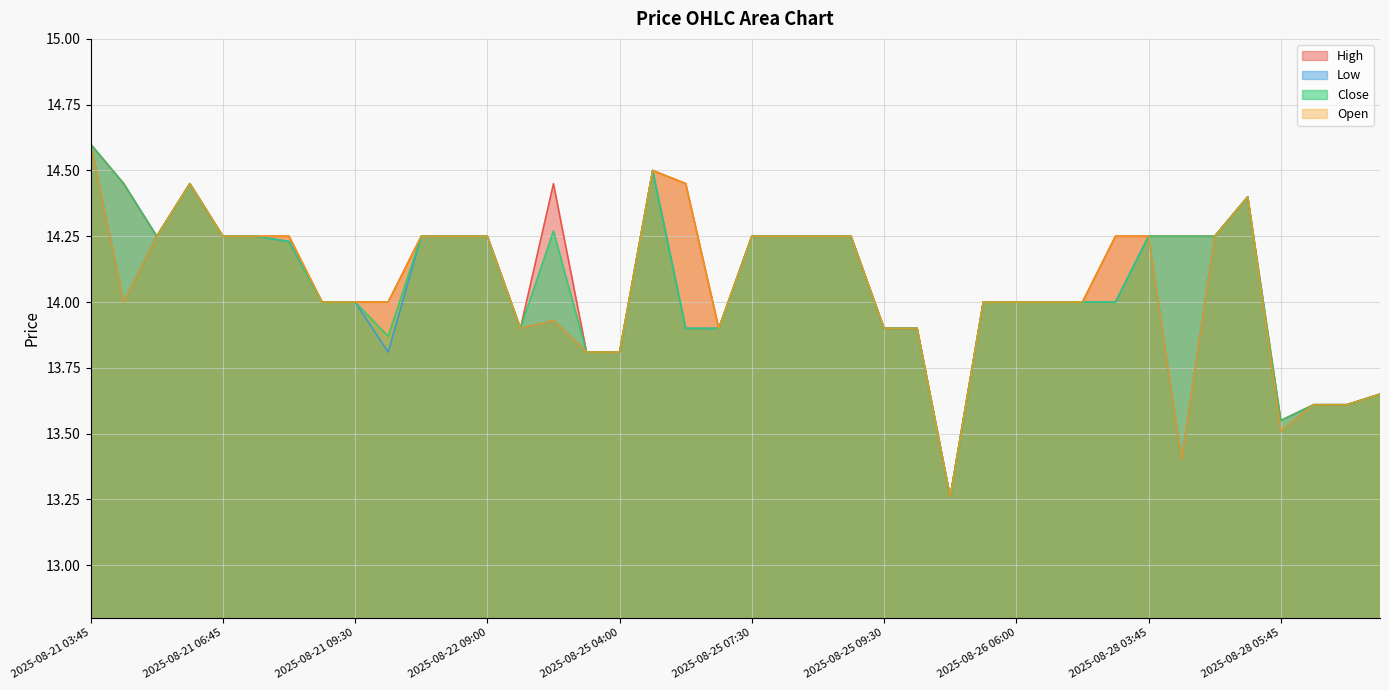

Reading left to right, what are all the values shown in this chart?

High: 2025-08-21 03:45=14.6	2025-08-21 04:45=14.4	2025-08-21 05:00=14.2	2025-08-21 05:15=14.4	2025-08-21 06:45=14.2	2025-08-21 07:45=14.2	2025-08-21 09:00=14.2	2025-08-21 09:15=14.0	2025-08-21 09:30=14.0	2025-08-21 09:45=14.0	2025-08-22 03:45=14.2	2025-08-22 06:00=14.2	2025-08-22 09:00=14.2	2025-08-22 09:15=13.9	2025-08-22 09:45=14.4	2025-08-25 03:45=13.8	2025-08-25 04:00=13.8	2025-08-25 04:30=14.5	2025-08-25 07:00=14.4	2025-08-25 07:15=13.9	2025-08-25 07:30=14.2	2025-08-25 07:45=14.2	2025-08-25 08:15=14.2	2025-08-25 09:15=14.2	2025-08-25 09:30=13.9	2025-08-26 03:45=13.9	2025-08-26 04:45=13.3	2025-08-26 05:15=14.0	2025-08-26 06:00=14.0	2025-08-26 08:45=14.0	2025-08-26 09:00=14.0	2025-08-26 09:15=14.2	2025-08-28 03:45=14.2	2025-08-28 04:15=14.2	2025-08-28 05:15=14.2	2025-08-28 05:30=14.4	2025-08-28 05:45=13.6	2025-08-28 07:00=13.6	2025-08-28 07:15=13.6	2025-08-28 07:45=13.6
Low: 2025-08-21 03:45=14.6	2025-08-21 04:45=14.0	2025-08-21 05:00=14.2	2025-08-21 05:15=14.4	2025-08-21 06:45=14.2	2025-08-21 07:45=14.2	2025-08-21 09:00=14.2	2025-08-21 09:15=14.0	2025-08-21 09:30=14.0	2025-08-21 09:45=13.8	2025-08-22 03:45=14.2	2025-08-22 06:00=14.2	2025-08-22 09:00=14.2	2025-08-22 09:15=13.9	2025-08-22 09:45=13.9	2025-08-25 03:45=13.8	2025-08-25 04:00=13.8	2025-08-25 04:30=14.5	2025-08-25 07:00=13.9	2025-08-25 07:15=13.9	2025-08-25 07:30=14.2	2025-08-25 07:45=14.2	2025-08-25 08:15=14.2	2025-08-25 09:15=14.2	2025-08-25 09:30=13.9	2025-08-26 03:45=13.9	2025-08-26 04:45=13.3	2025-08-26 05:15=14.0	2025-08-26 06:00=14.0	2025-08-26 08:45=14.0	2025-08-26 09:00=14.0	2025-08-26 09:15=14.0	2025-08-28 03:45=14.2	2025-08-28 04:15=13.4	2025-08-28 05:15=14.2	2025-08-28 05:30=14.4	2025-08-28 05:45=13.5	2025-08-28 07:00=13.6	2025-08-28 07:15=13.6	2025-08-28 07:45=13.6
Close: 2025-08-21 03:45=14.6	2025-08-21 04:45=14.4	2025-08-21 05:00=14.2	2025-08-21 05:15=14.4	2025-08-21 06:45=14.2	2025-08-21 07:45=14.2	2025-08-21 09:00=14.2	2025-08-21 09:15=14.0	2025-08-21 09:30=14.0	2025-08-21 09:45=13.9	2025-08-22 03:45=14.2	2025-08-22 06:00=14.2	2025-08-22 09:00=14.2	2025-08-22 09:15=13.9	2025-08-22 09:45=14.3	2025-08-25 03:45=13.8	2025-08-25 04:00=13.8	2025-08-25 04:30=14.5	2025-08-25 07:00=13.9	2025-08-25 07:15=13.9	2025-08-25 07:30=14.2	2025-08-25 07:45=14.2	2025-08-25 08:15=14.2	2025-08-25 09:15=14.2	2025-08-25 09:30=13.9	2025-08-26 03:45=13.9	2025-08-26 04:45=13.3	2025-08-26 05:15=14.0	2025-08-26 06:00=14.0	2025-08-26 08:45=14.0	2025-08-26 09:00=14.0	2025-08-26 09:15=14.0	2025-08-28 03:45=14.2	2025-08-28 04:15=14.2	2025-08-28 05:15=14.2	2025-08-28 05:30=14.4	2025-08-28 05:45=13.6	2025-08-28 07:00=13.6	2025-08-28 07:15=13.6	2025-08-28 07:45=13.6
Open: 2025-08-21 03:45=14.6	2025-08-21 04:45=14.0	2025-08-21 05:00=14.2	2025-08-21 05:15=14.4	2025-08-21 06:45=14.2	2025-08-21 07:45=14.2	2025-08-21 09:00=14.2	2025-08-21 09:15=14.0	2025-08-21 09:30=14.0	2025-08-21 09:45=14.0	2025-08-22 03:45=14.2	2025-08-22 06:00=14.2	2025-08-22 09:00=14.2	2025-08-22 09:15=13.9	2025-08-22 09:45=13.9	2025-08-25 03:45=13.8	2025-08-25 04:00=13.8	2025-08-25 04:30=14.5	2025-08-25 07:00=14.4	2025-08-25 07:15=13.9	2025-08-25 07:30=14.2	2025-08-25 07:45=14.2	2025-08-25 08:15=14.2	2025-08-25 09:15=14.2	2025-08-25 09:30=13.9	2025-08-26 03:45=13.9	2025-08-26 04:45=13.3	2025-08-26 05:15=14.0	2025-08-26 06:00=14.0	2025-08-26 08:45=14.0	2025-08-26 09:00=14.0	2025-08-26 09:15=14.2	2025-08-28 03:45=14.2	2025-08-28 04:15=13.4	2025-08-28 05:15=14.2	2025-08-28 05:30=14.4	2025-08-28 05:45=13.5	2025-08-28 07:00=13.6	2025-08-28 07:15=13.6	2025-08-28 07:45=13.6